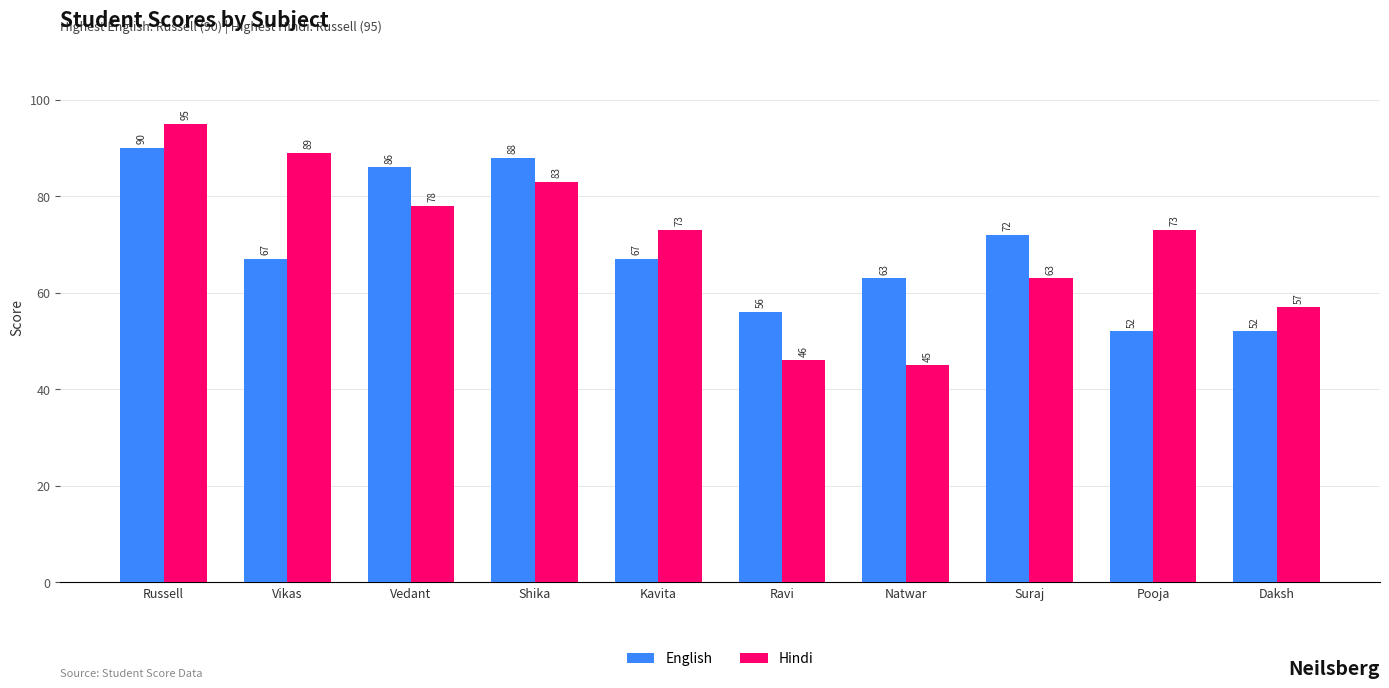

What is the sum of the Hindi values at Daksh and Suraj?

120